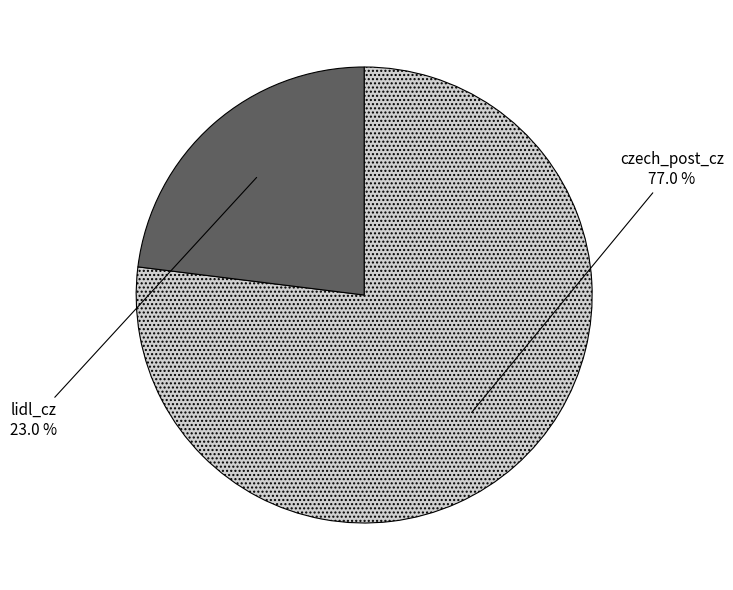

Which slice is the largest?

czech_post_cz